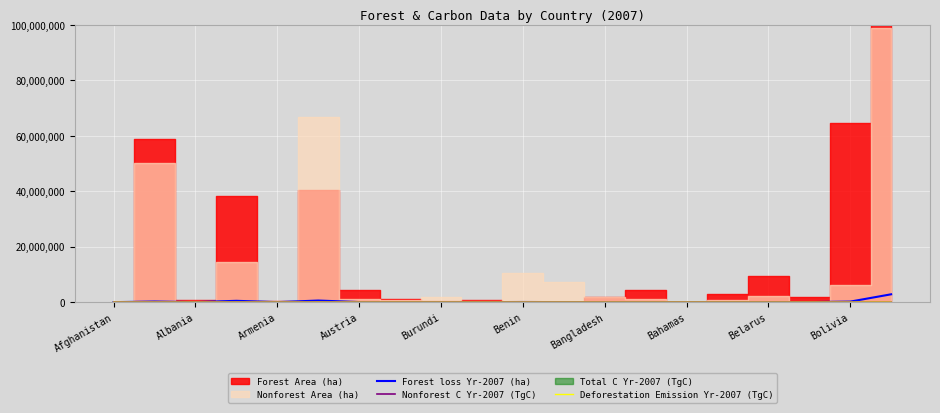

What is the difference between the second highest and second lowest values in the Nonforest C Yr-2007 (TgC) series?

2179.1